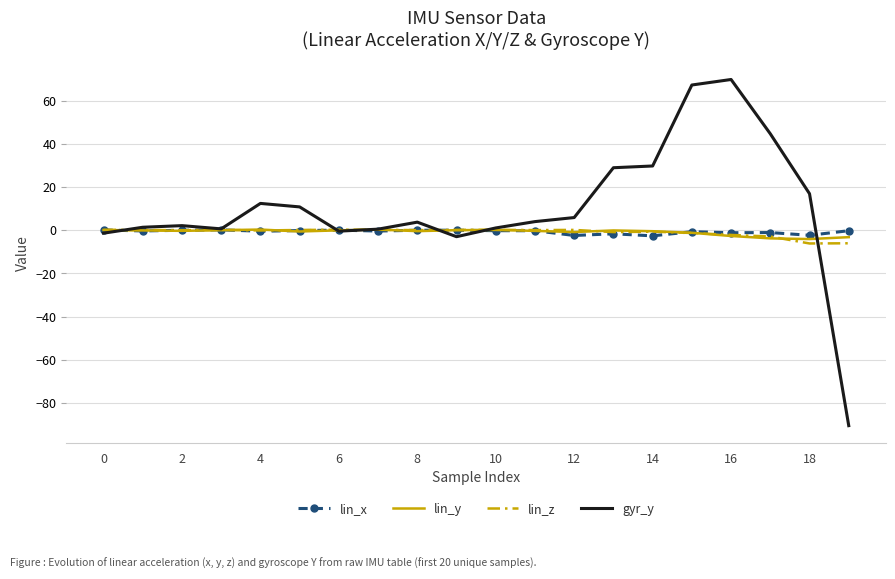

What is the minimum value shown in the chart?

-90.6